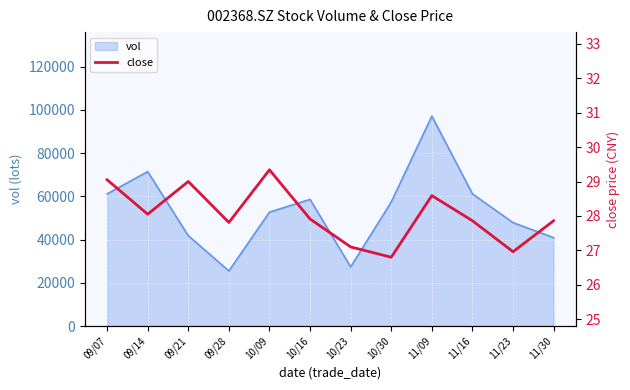

How many data points are above 27?

10